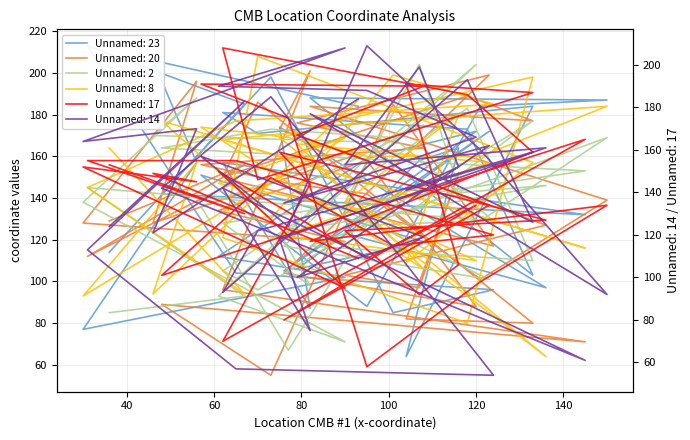

What is the maximum value for Unnamed: 8?

208